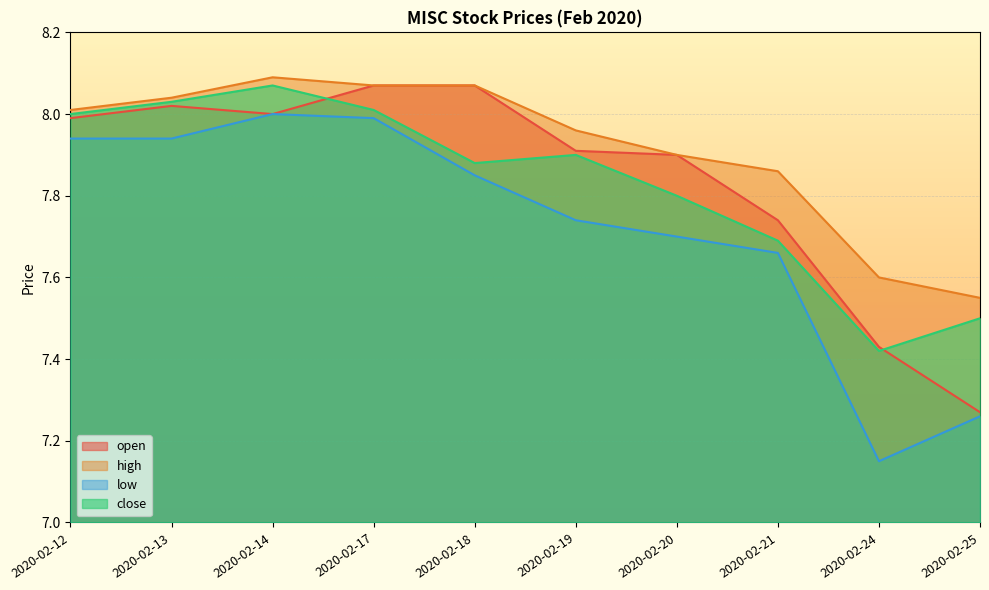

Is it true that open equals 3.8 at 2020-02-24?

False